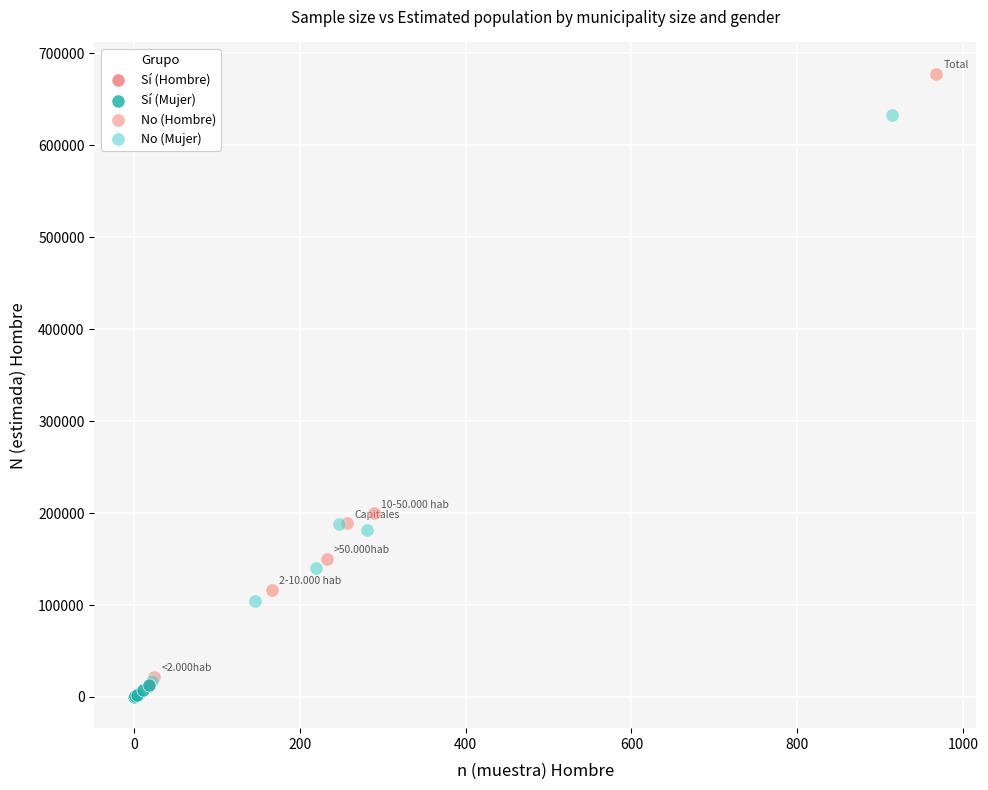

Which series reaches the maximum Y coordinate?

No (Hombre)